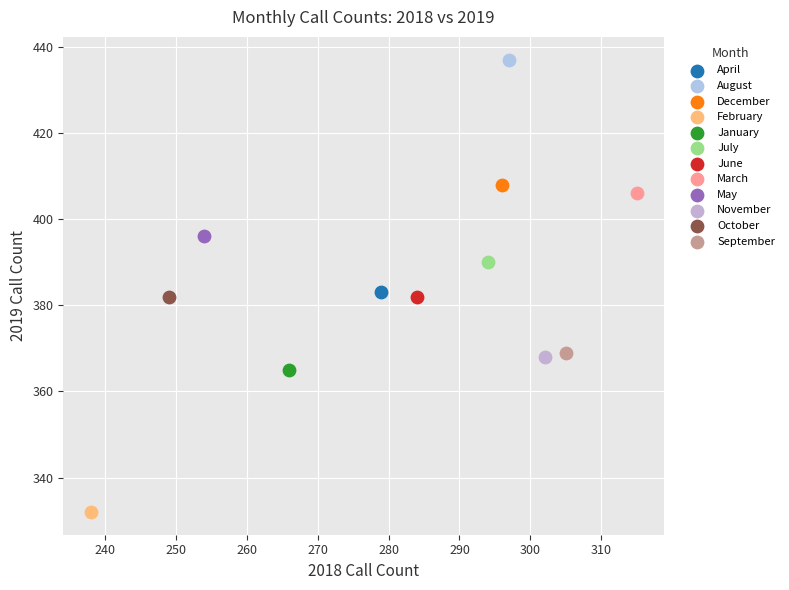

Which series reaches the minimum Y coordinate?

February